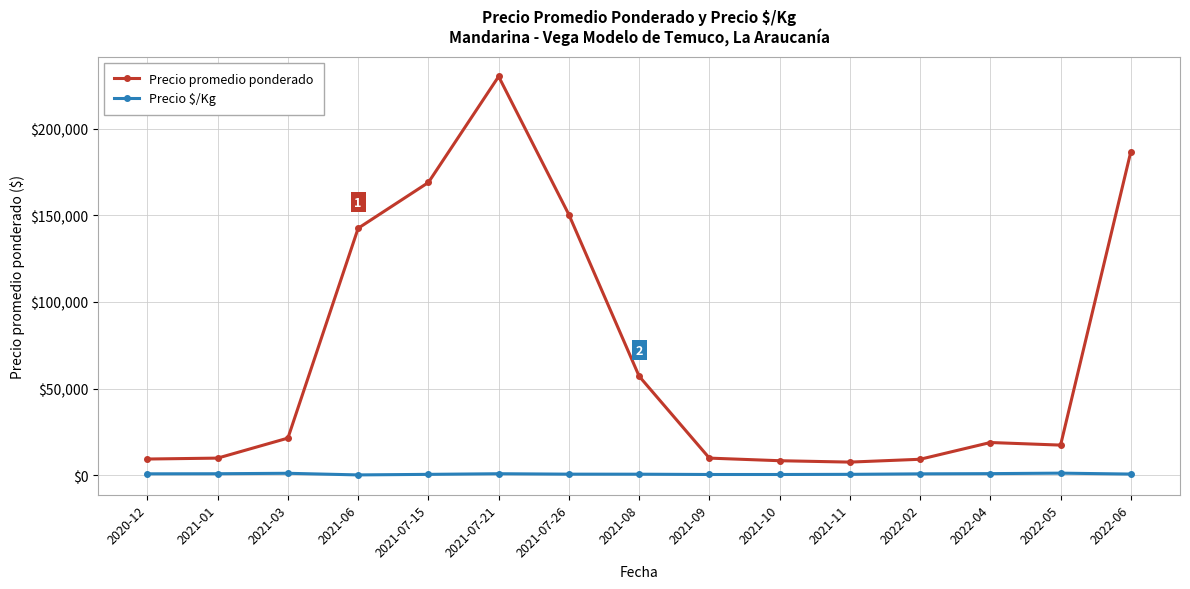

What is the sum of all Precio $/Kg values?

12524